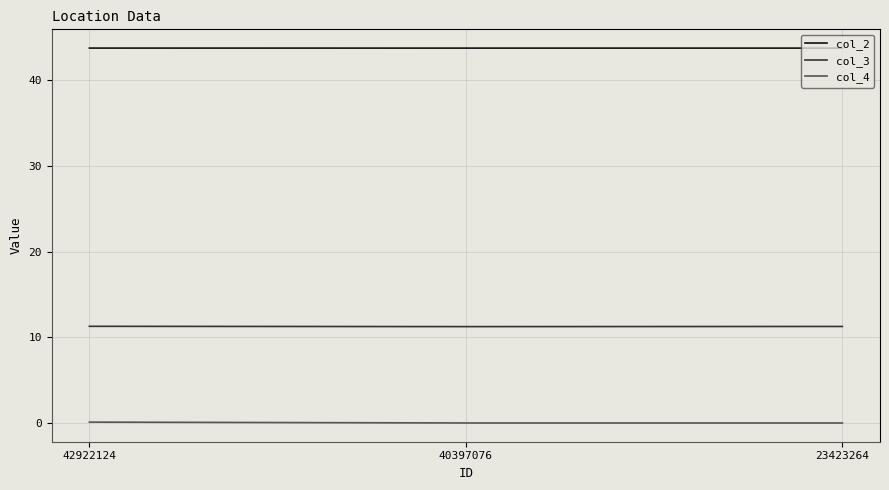

Rank the series at 40397076 from highest to lowest value.

col_2, col_3, col_4